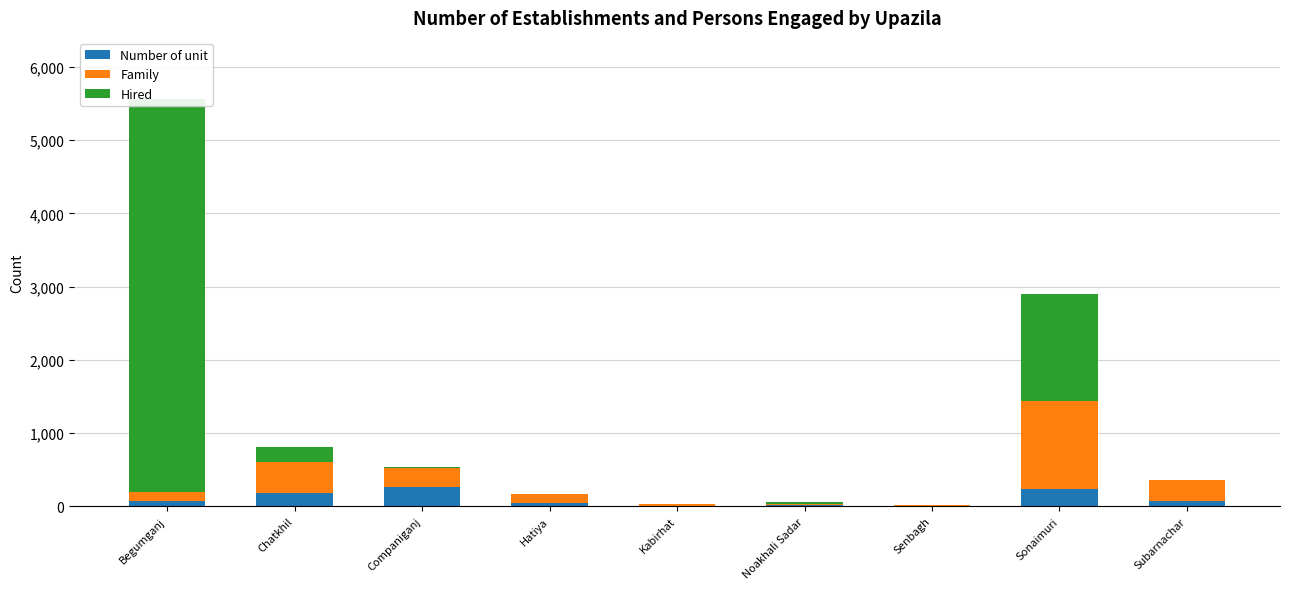

Rank the series by their average value, from lowest to highest.

Number of unit, Family, Hired